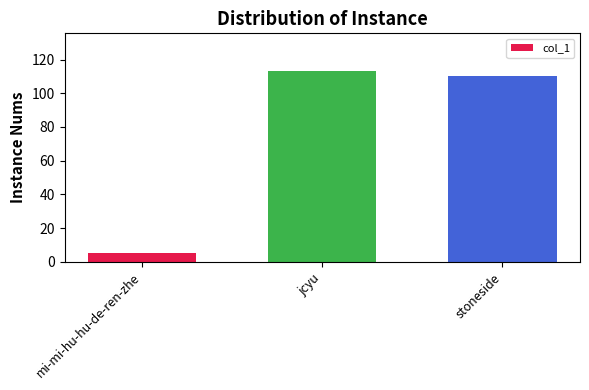

List the labels in order of value, smallest first.

mi-mi-hu-hu-de-ren-zhe, stoneside, jcyu